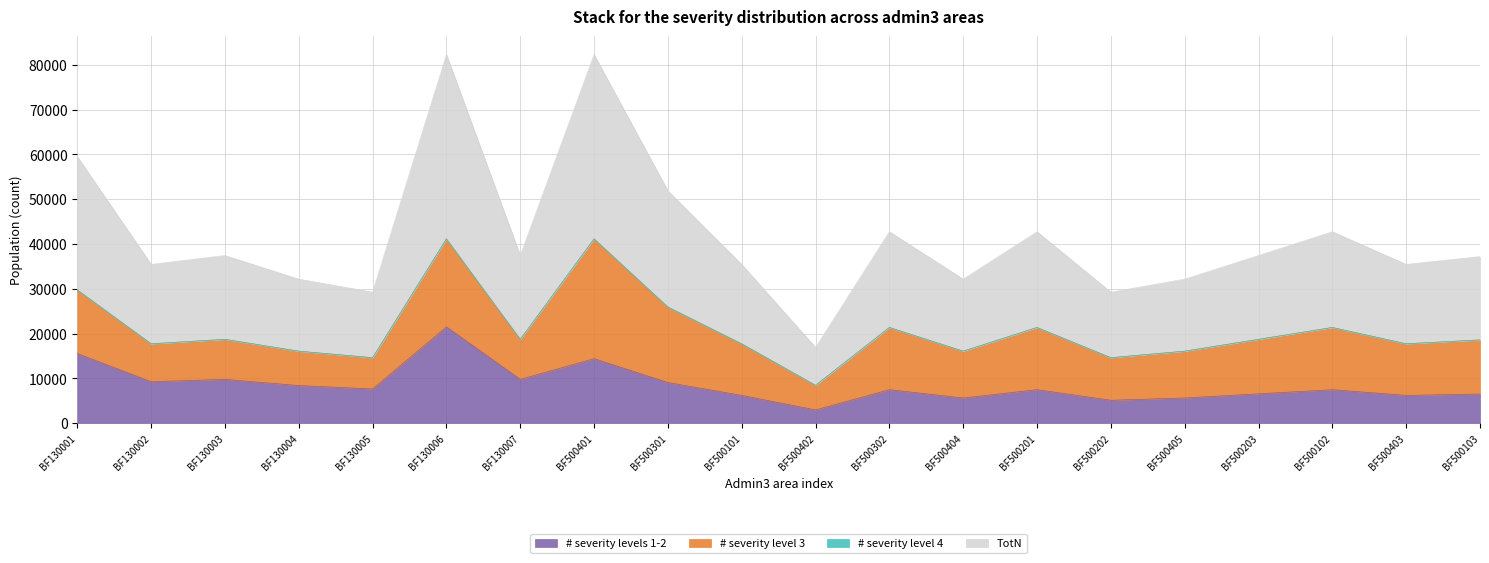

Which series has the widest spread of values?

TotN